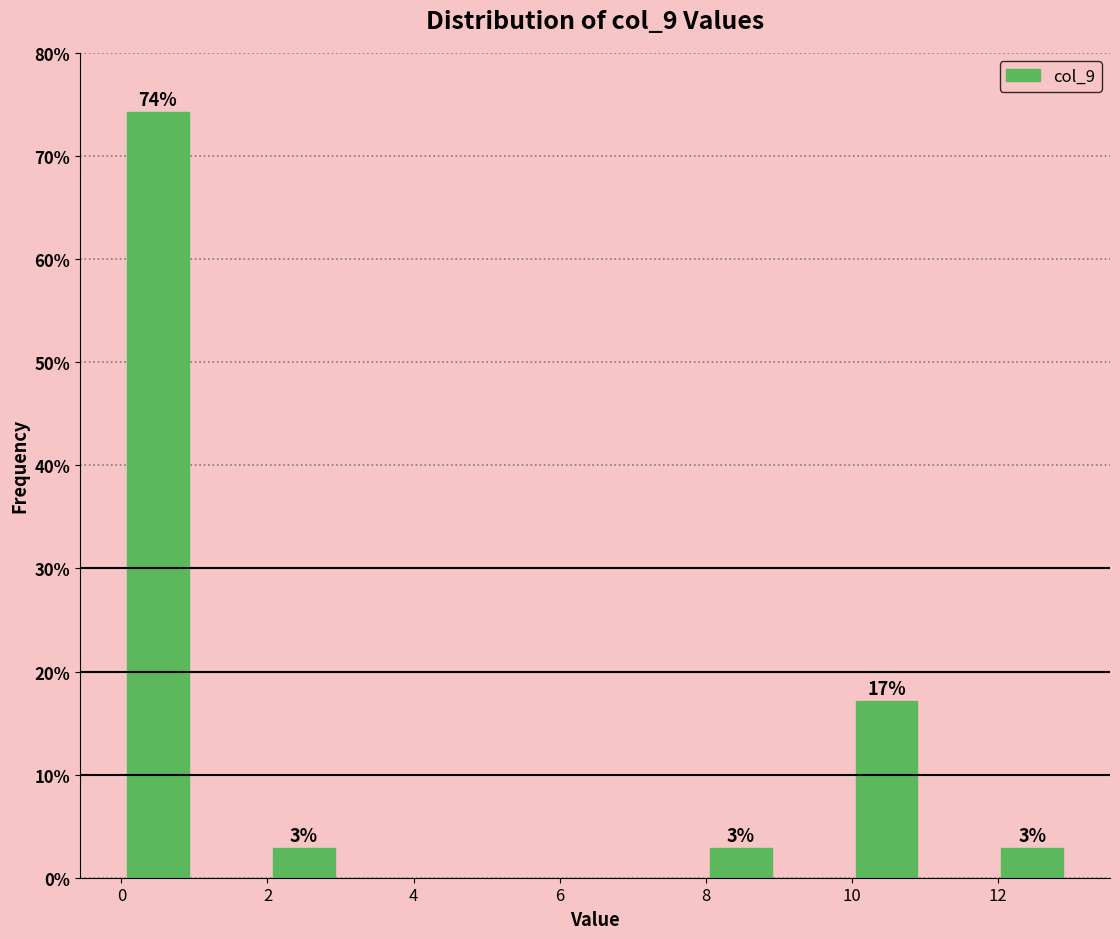

Over which range of the x-axis is the bar tallest?

0 to 1